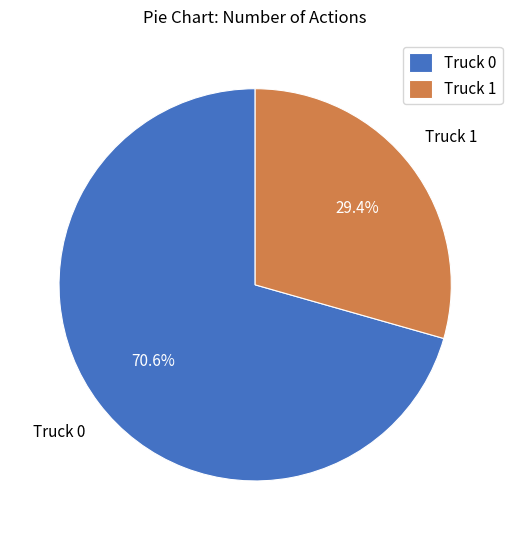

How many slices are in this pie chart?

2